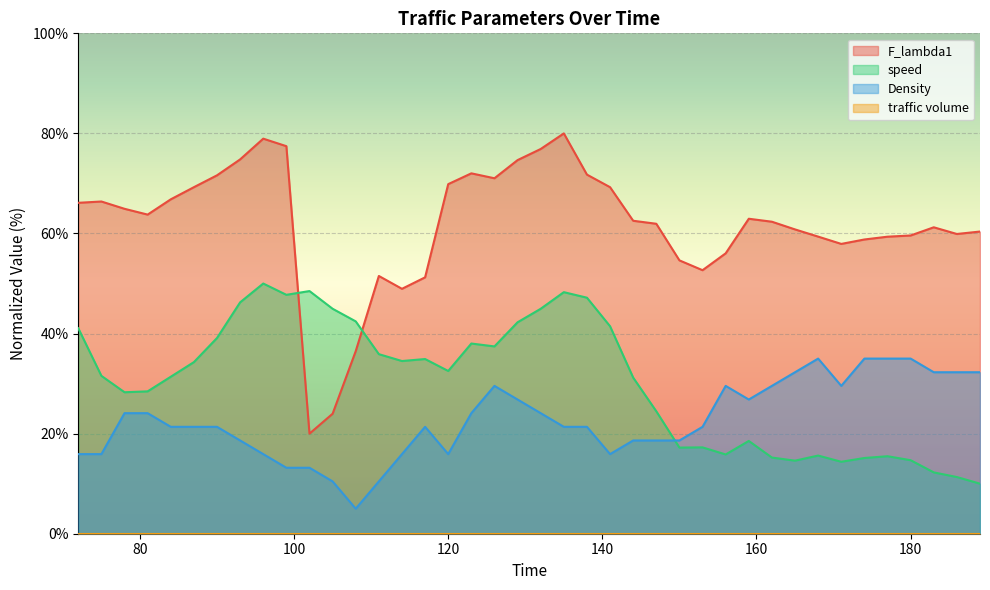

After their last crossing, which series has the higher values: Density or speed?

Density